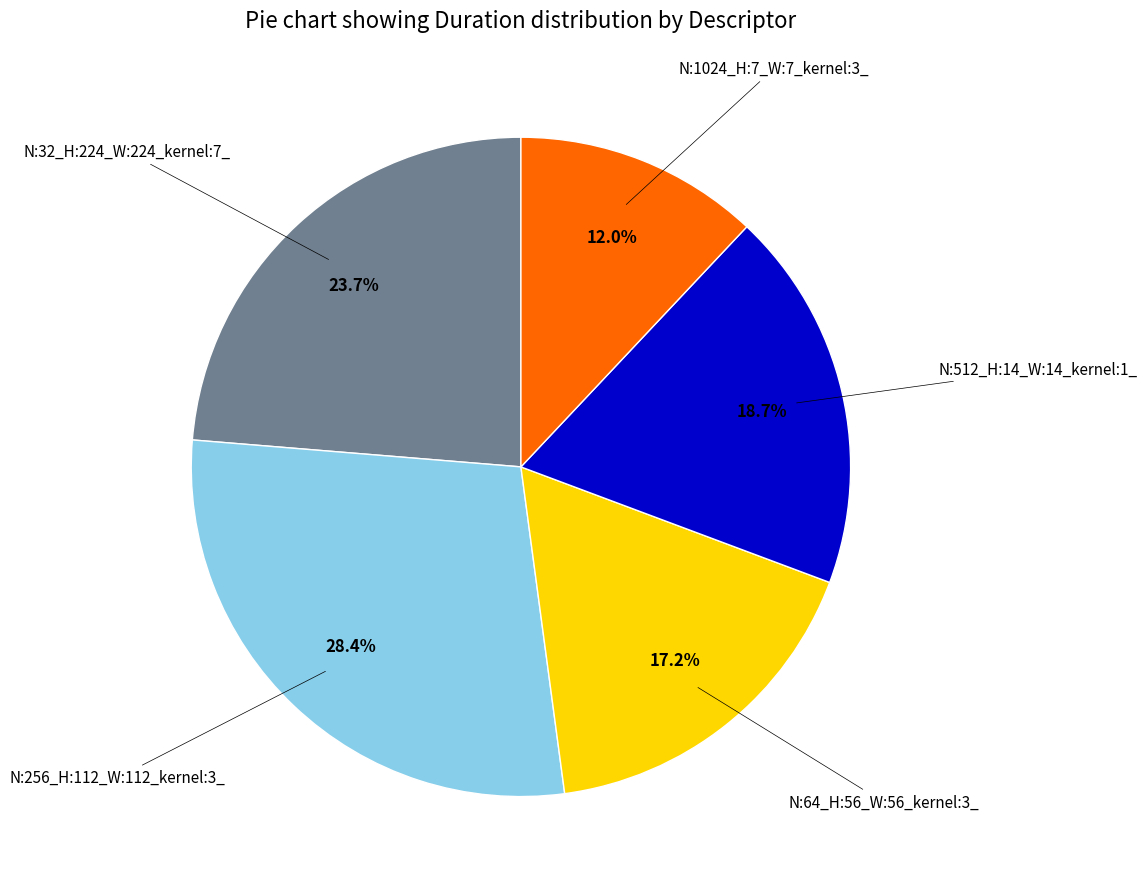

Is there any slice that represents more than half of the pie?

No